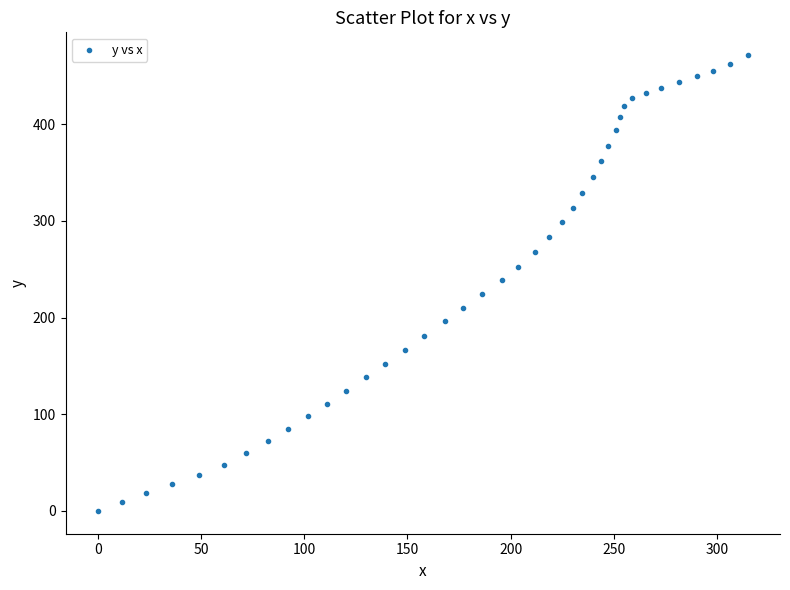

What is the range of Y values (max minus min)?

471.3